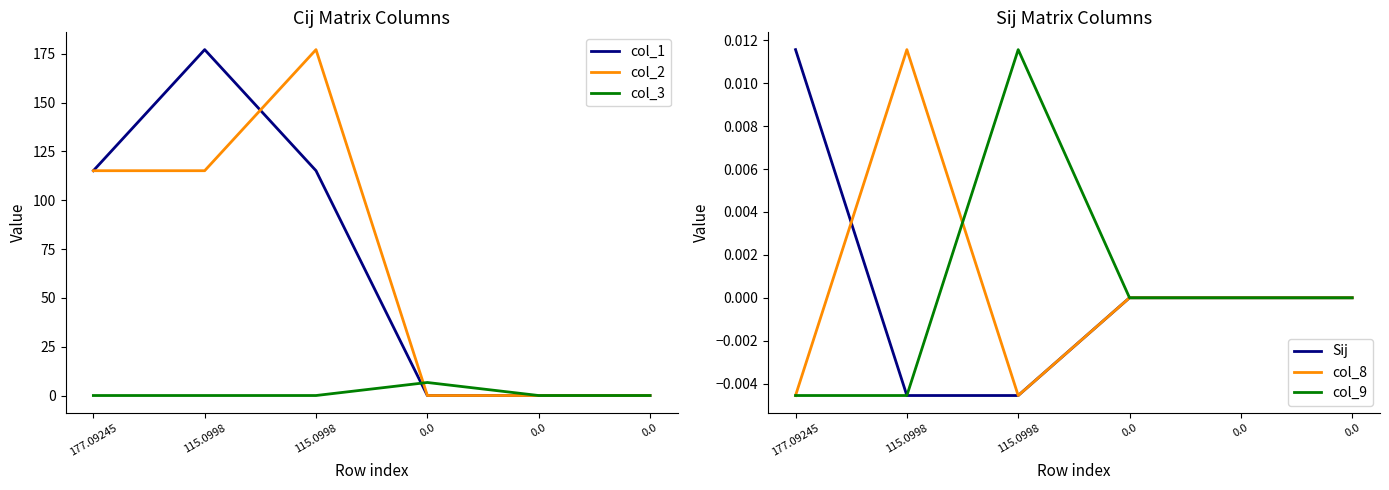

Which series ends up on top after the final intersection of col_1 and col_2?

col_2